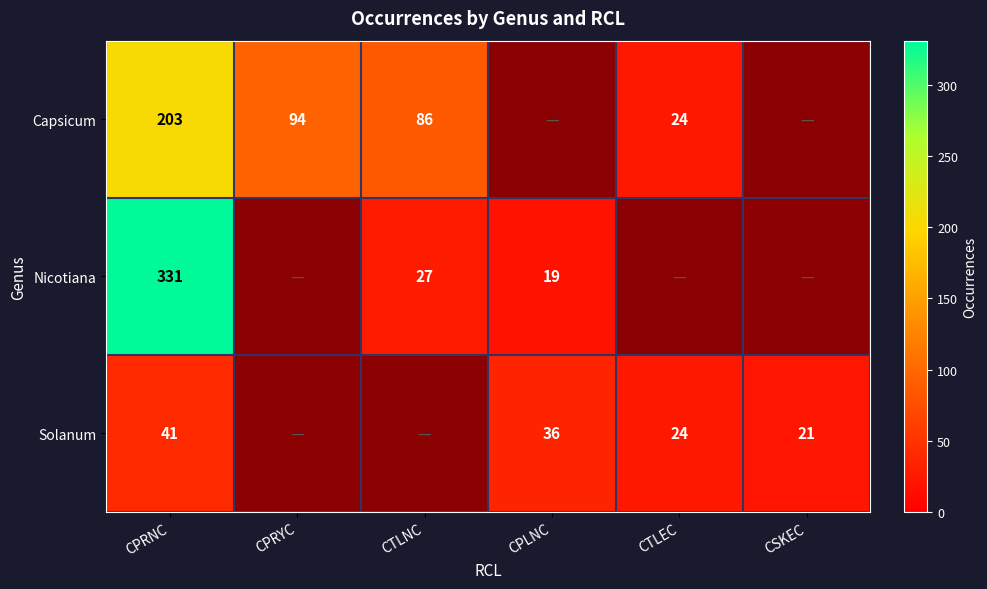

What is the difference between the highest and lowest values at CPRNC?

290